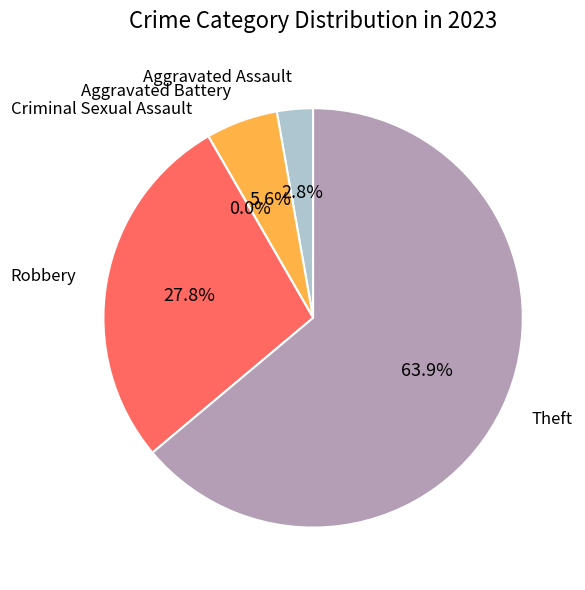

True or false: Aggravated Battery accounts for 1% of the total.

False